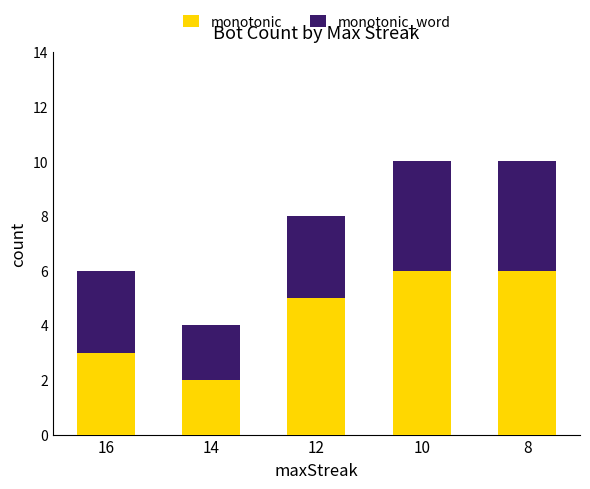

How many bars are there in total?

5